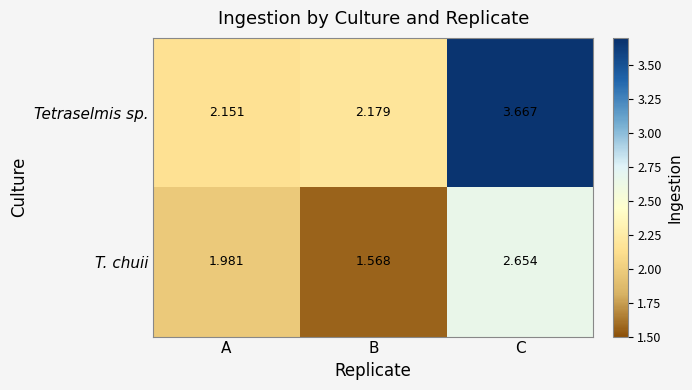

Rank the categories by Tetraselmis sp. value from highest to lowest.

C, B, A